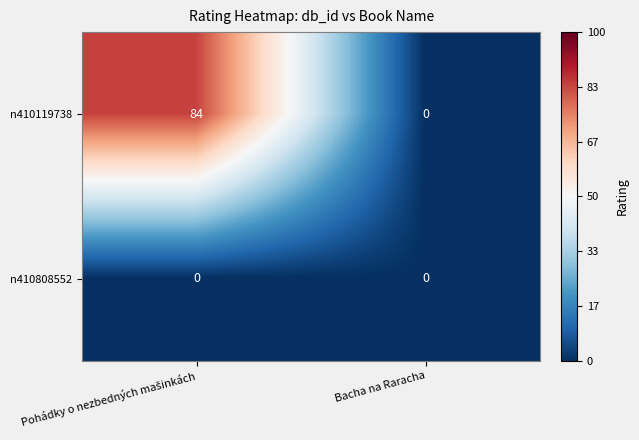

Which series has the widest spread of values?

n410119738